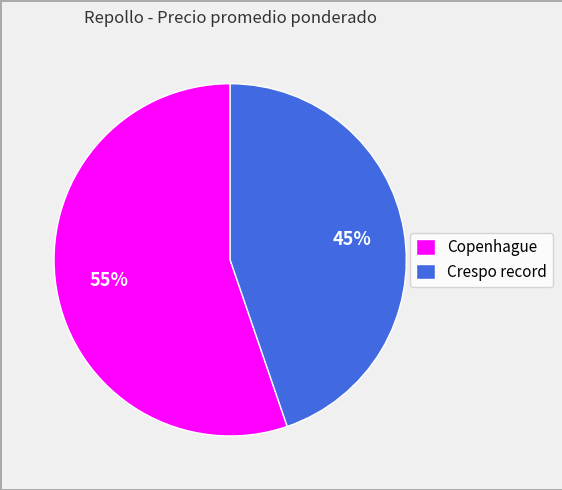

Which slice is the largest?

Copenhague